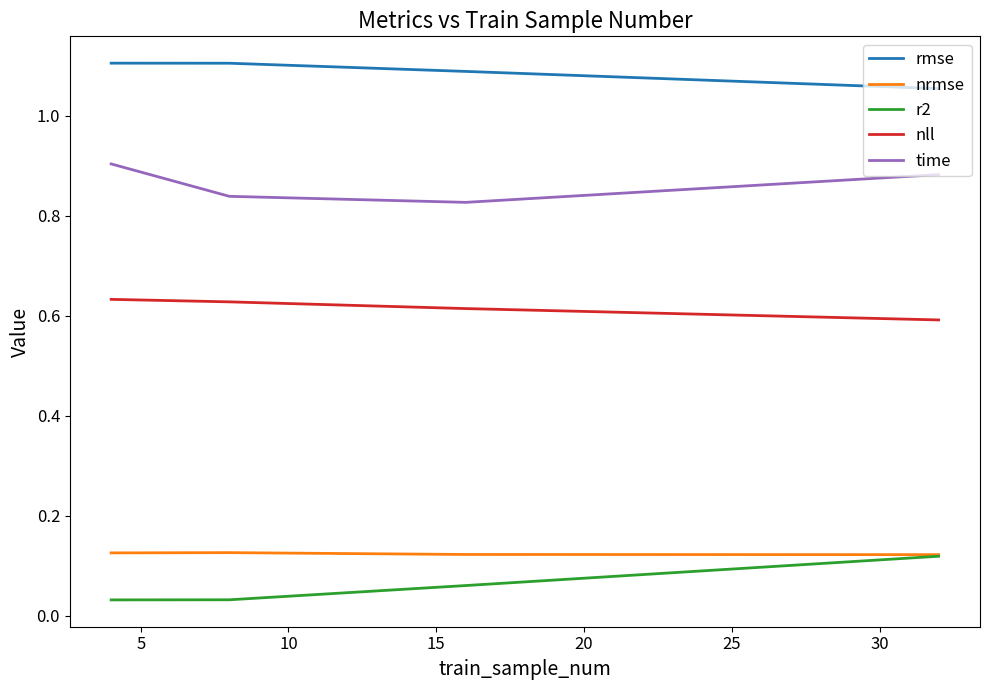

True or false: nll and rmse cross at least once.

False